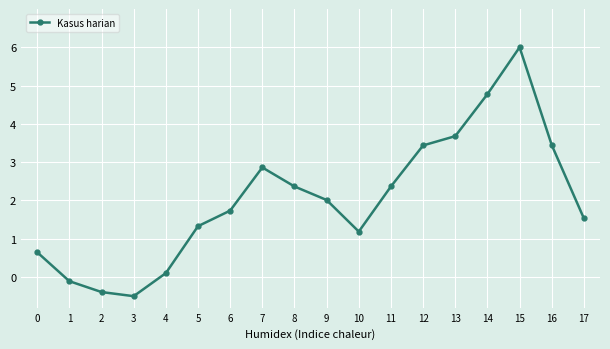

The chart shows a value of 3.8 at 8. True or false?

False